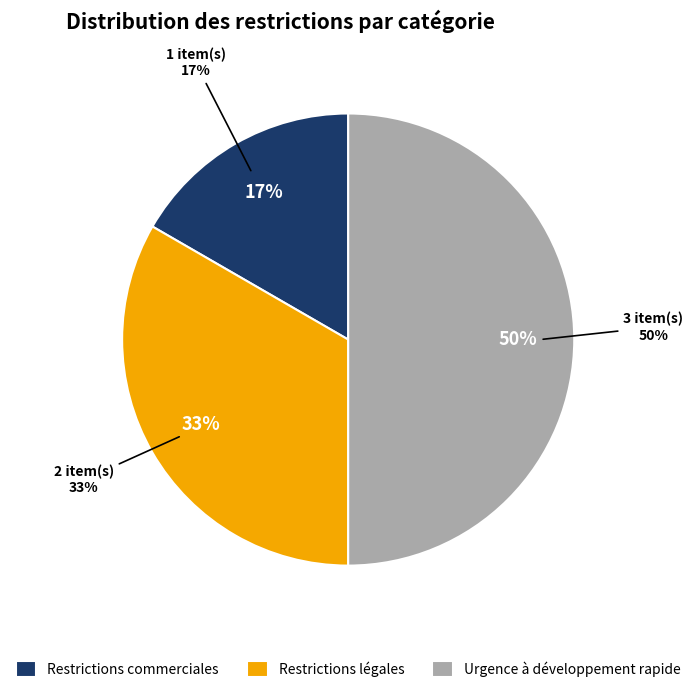

What percentage do Urgence à développement rapide and Restrictions commerciales together represent?

66.7%